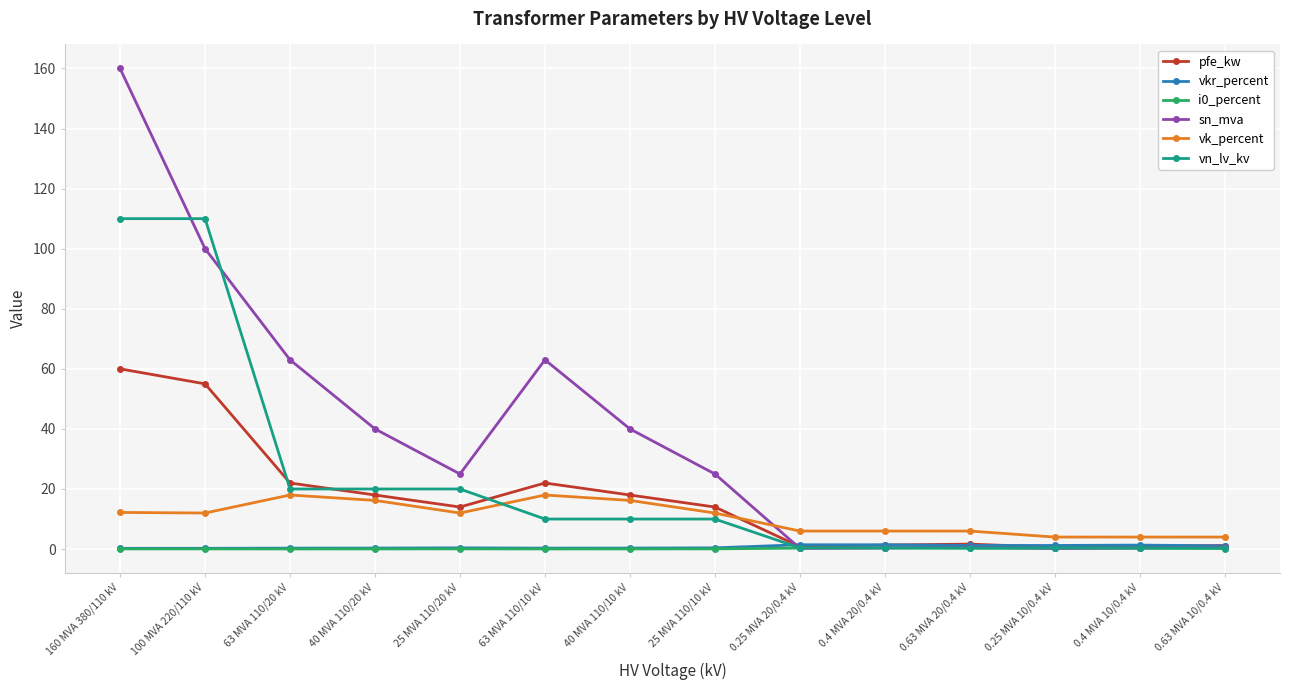

True or false: i0_percent and vk_percent intersect in this chart.

False